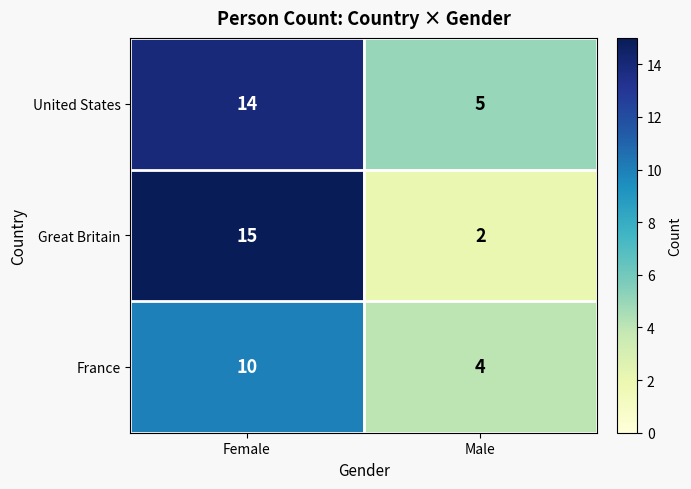

At which label is United States closest to 9?

Male